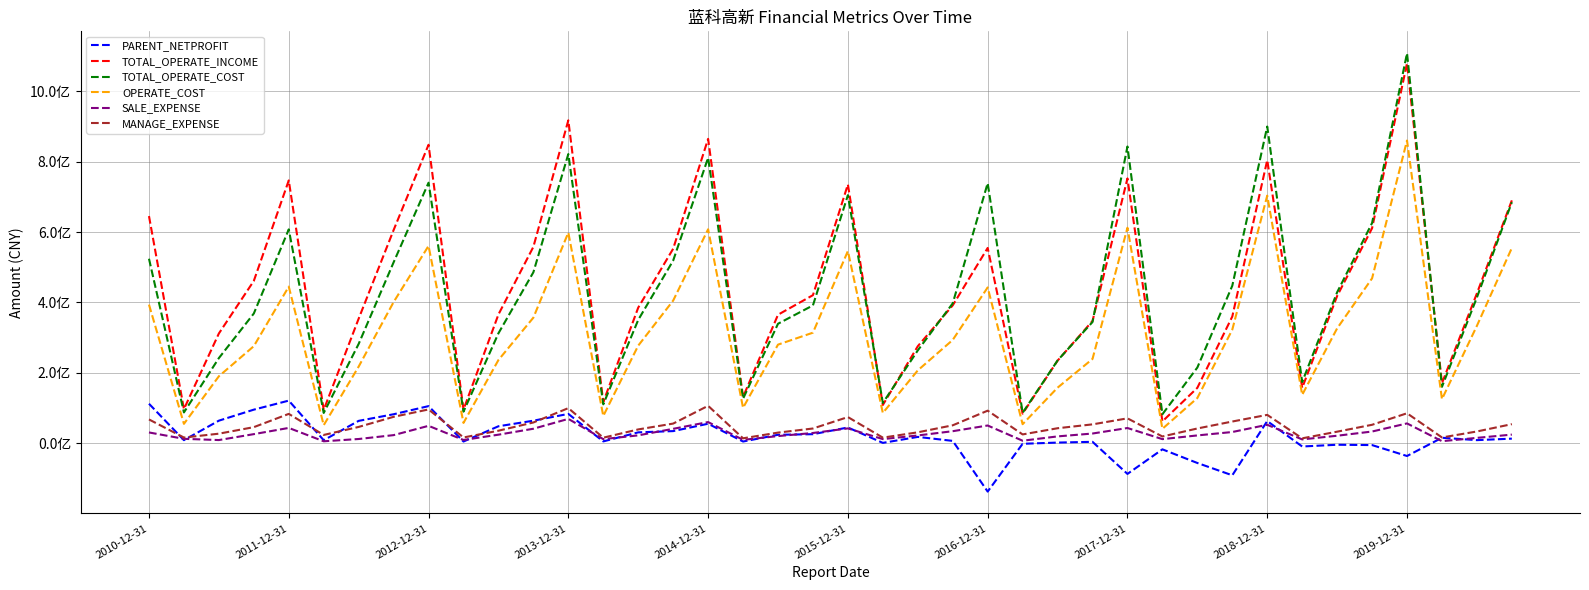

Reading right to left, what are all the values shown in this chart?

PARENT_NETPROFIT: 13033796.6	8790400.5	15503528.0	-36307675.4	-5281429.3	-4331897.5	-9283689.8	62940904.2	-91121792.0	-56117703.8	-17381701.5	-87196701.8	3977432.5	1827907.3	-1606129.2	-137379639.7	6628593.9	17977165.5	985098.6	44686833.4	25670287.3	23947905.7	4837712.2	55365585.4	34440255.9	30874404.4	5145034.1	83308784.4	64013571.3	48183402.9	4830216.5	105419796.6	82322021.2	63519698.5	8562158.2	121044647.7	95391611.2	64105727.5	8694459.1	112163222.6
TOTAL_OPERATE_INCOME: 689923179.3	425660395.5	170513699.0	1079406128.9	610813732.2	418224419.2	157263951.2	804271663.4	359975468.6	157410835.0	61996070.6	752320303.9	347304480.0	234508809.5	83990653.3	554760691.0	391638026.0	275558981.1	108586318.6	735213196.3	420648488.0	365052494.4	131334314.7	864670985.8	552515986.6	385169983.9	116927052.0	917383537.5	557979130.5	365783792.5	95562784.0	847892937.9	605555944.8	353842820.1	94634387.2	746647554.1	461163932.4	311817557.4	96847400.7	645282985.7
TOTAL_OPERATE_COST: 684784659.8	414185750.3	160211825.7	1107899592.7	625566184.4	428827638.2	173861208.6	899716035.3	447440200.6	215012513.0	82322911.5	842915840.7	344345680.8	235098348.3	86405425.5	738871758.2	397423931.4	263689691.1	114370240.6	704720995.0	391551388.8	339412222.1	126337689.0	810975191.6	518884638.9	350381945.4	110454110.9	821553780.1	485718958.8	312287779.7	89650300.6	740143835.8	513866391.9	282113928.4	86030079.9	607569077.3	368550281.5	241891933.4	87499133.3	524127714.5
OPERATE_COST: 554850931.6	333600363.9	125217066.1	860039043.0	468443055.0	326338915.6	137430318.3	703412786.4	322677820.5	128398077.4	40918229.4	612191397.7	239407819.7	157788038.5	54101147.4	442567718.1	293449664.9	206904762.7	86001136.8	546099285.5	314064095.3	280109682.2	100467555.1	607772456.1	405284343.9	277235113.2	77347032.4	598353699.9	356790334.1	236442673.9	57660861.2	560593807.9	401003804.2	217695871.4	51234481.3	444933029.9	275759074.2	190252873.6	55043885.7	393757077.1
SALE_EXPENSE: 24498992.9	15182399.0	5823741.5	56244173.6	33255023.7	21278017.3	10864972.0	52389442.1	31859861.3	22162253.3	11624608.6	43187837.2	27554938.6	19402486.1	7103234.3	50335819.2	34176694.2	22056626.2	11714307.4	42093995.8	29062770.1	20301759.1	9623345.4	60102990.7	40926203.2	22322686.6	11655390.5	69157697.8	41153564.1	24283697.7	9268596.0	49423033.2	23009558.5	11992189.2	5499646.1	43487712.4	25826155.0	8985202.2	12492432.6	30622821.9
MANAGE_EXPENSE: 54179784.0	33413599.4	16380578.3	85109192.8	52391554.1	32813399.5	13873347.0	80534177.9	61660119.0	41884795.1	19144268.1	70654760.1	53589442.4	42583119.9	25003951.1	92483987.8	50918809.5	31009073.4	15885492.1	74300666.7	41822118.6	30172263.9	13966884.6	106294551.0	55809359.5	39210352.6	15737398.8	99712967.7	58947649.0	35559427.2	16350065.7	95971772.5	75019770.6	46291890.3	23491534.3	83360003.9	45679519.6	27128988.6	16139912.5	67553039.6